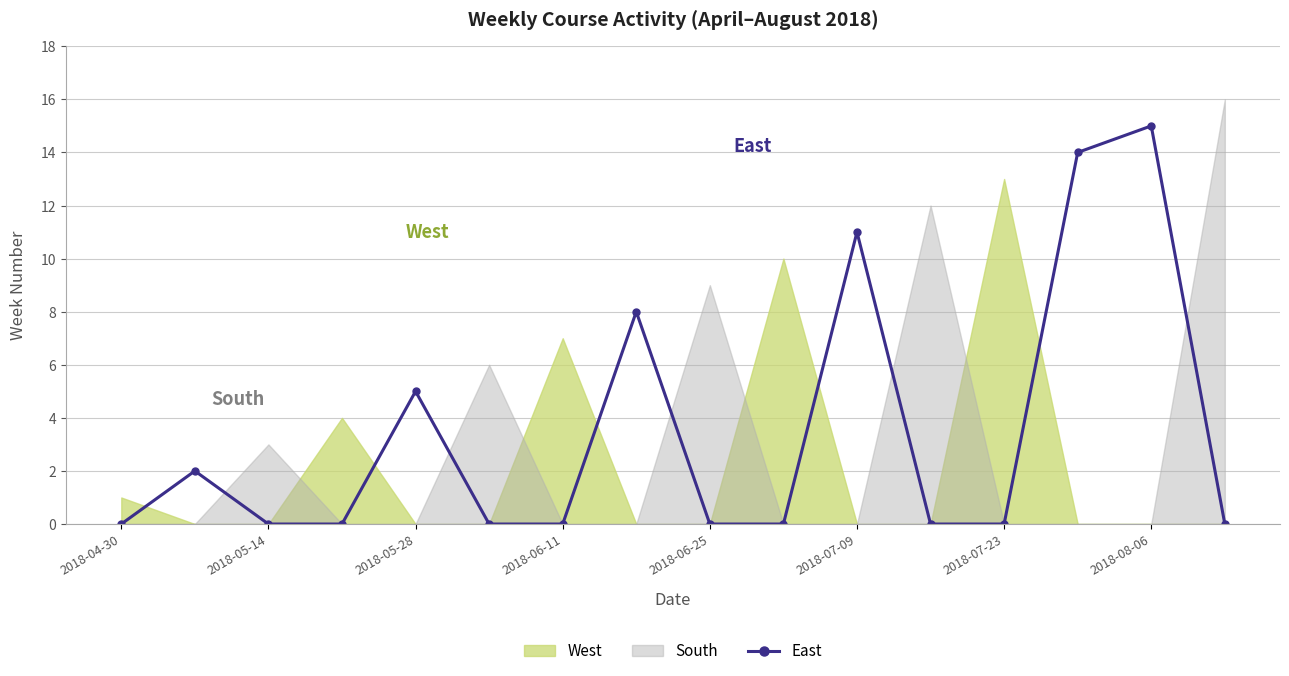

True or false: East has more than 2 interior local peaks.

True